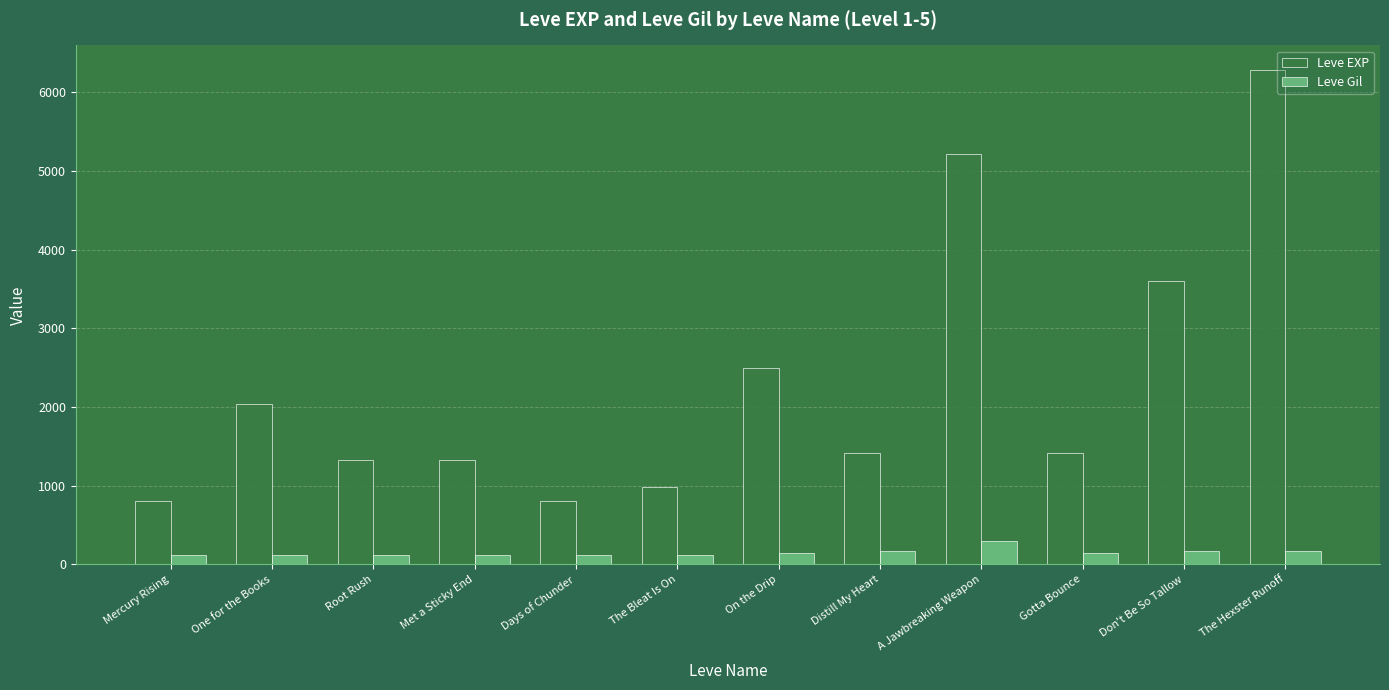

What is the lowest value of the Leve EXP series?

800